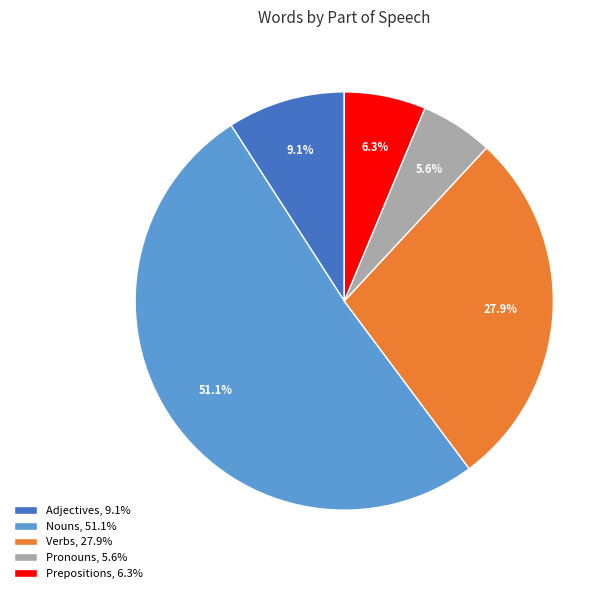

What percentage do Verbs and Pronouns together represent?

33.5%